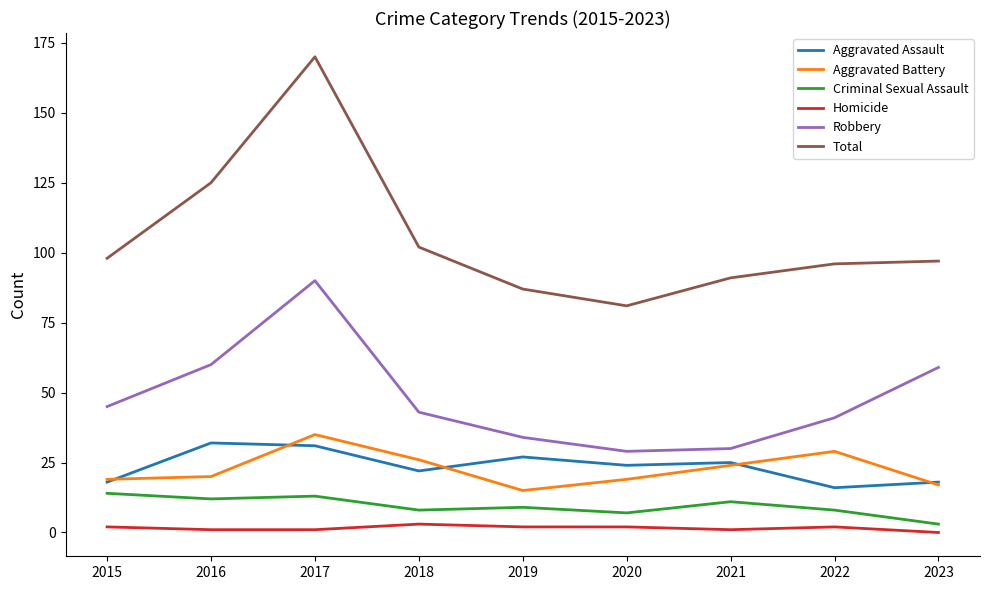

Does the chart display data point markers on the line(s)?

No